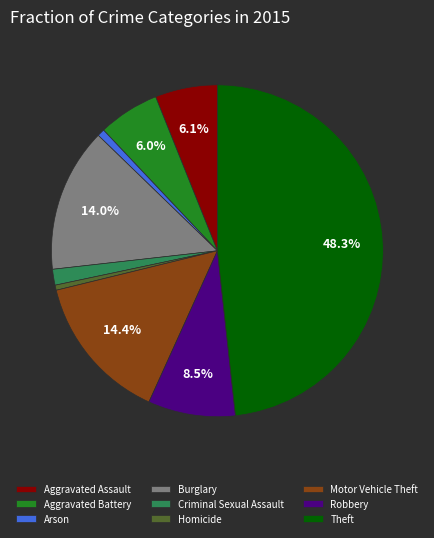

Does any single category account for the majority?

No